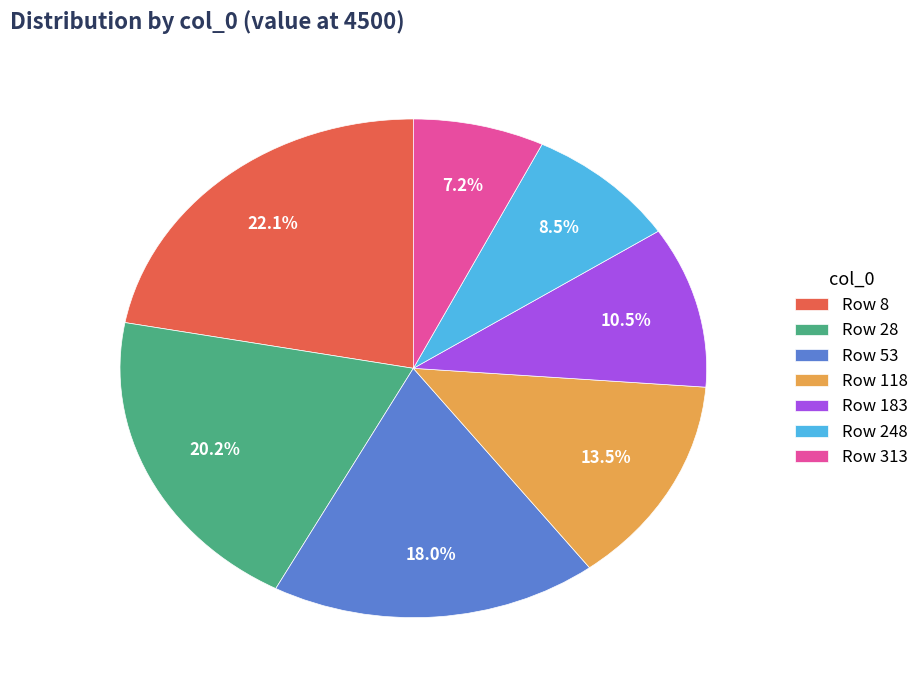

Which slice is the largest?

Row 8